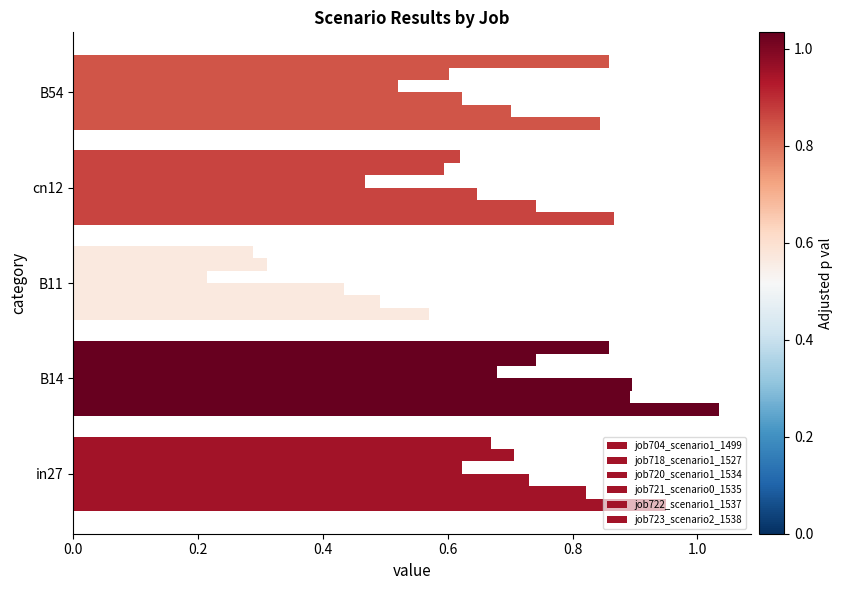

What is the difference between the maximum and second lowest values in the job723_scenario2_1538 series?

0.2